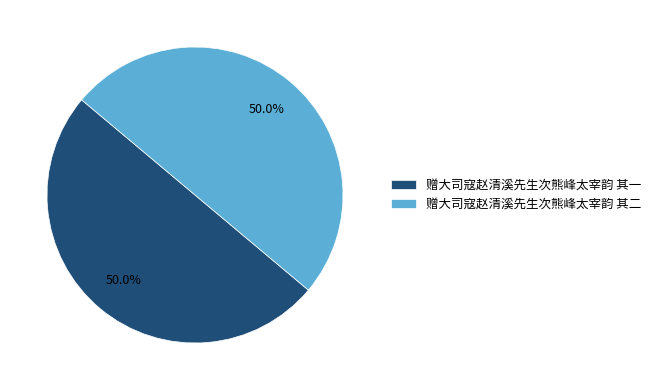

What is the total percentage of 赠大司寇赵清溪先生次熊峰太宰韵 其一 and 赠大司寇赵清溪先生次熊峰太宰韵 其二?

100.0%